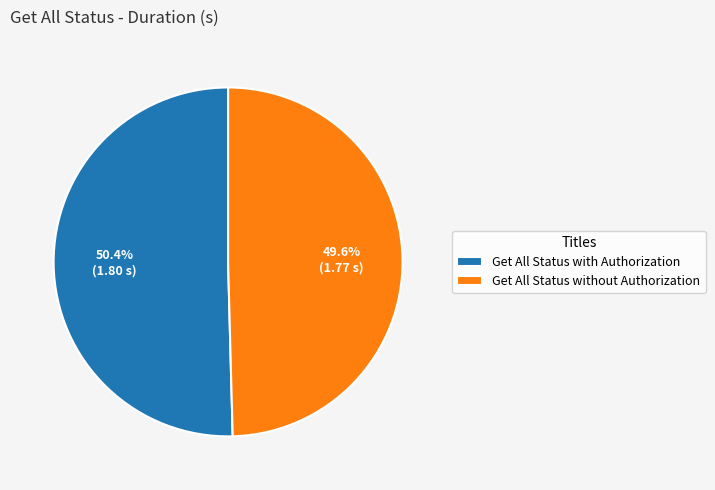

Which slice is the largest?

Get All Status with Authorization